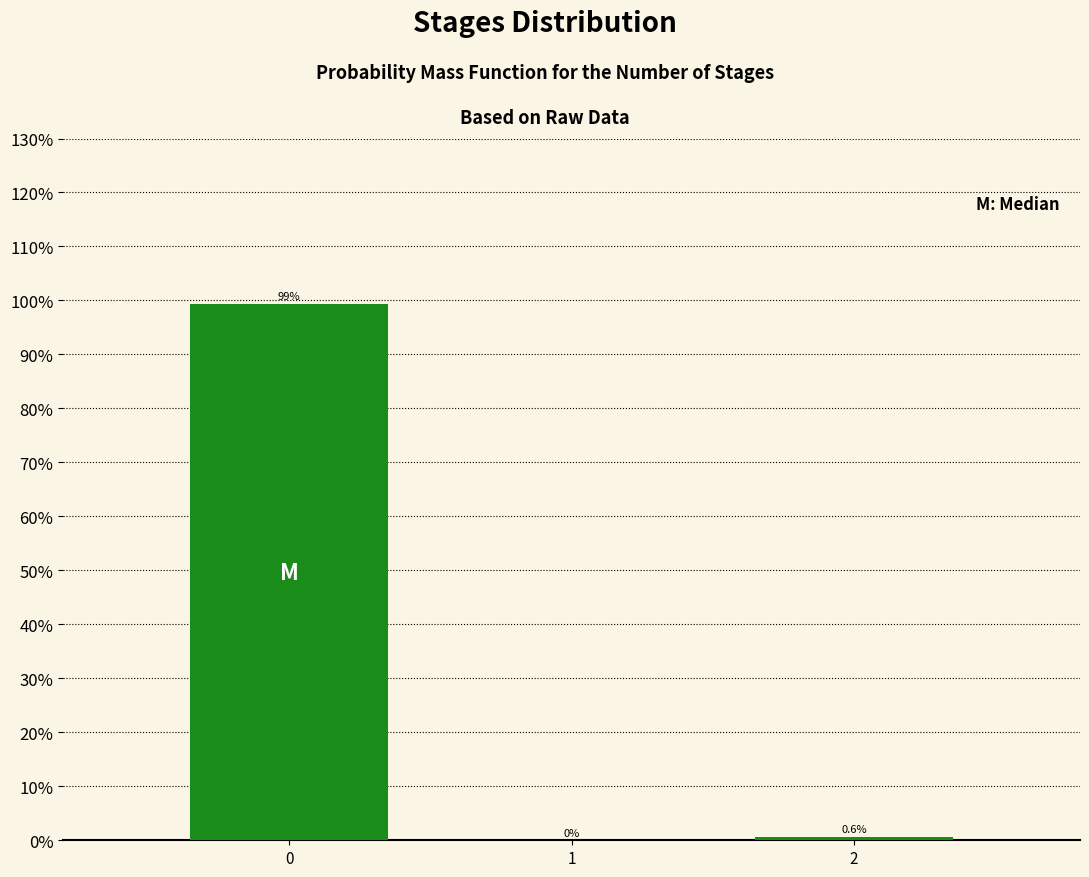

Reading left to right, extract all data points from this chart.

0=99.4	1=0.0	2=0.6